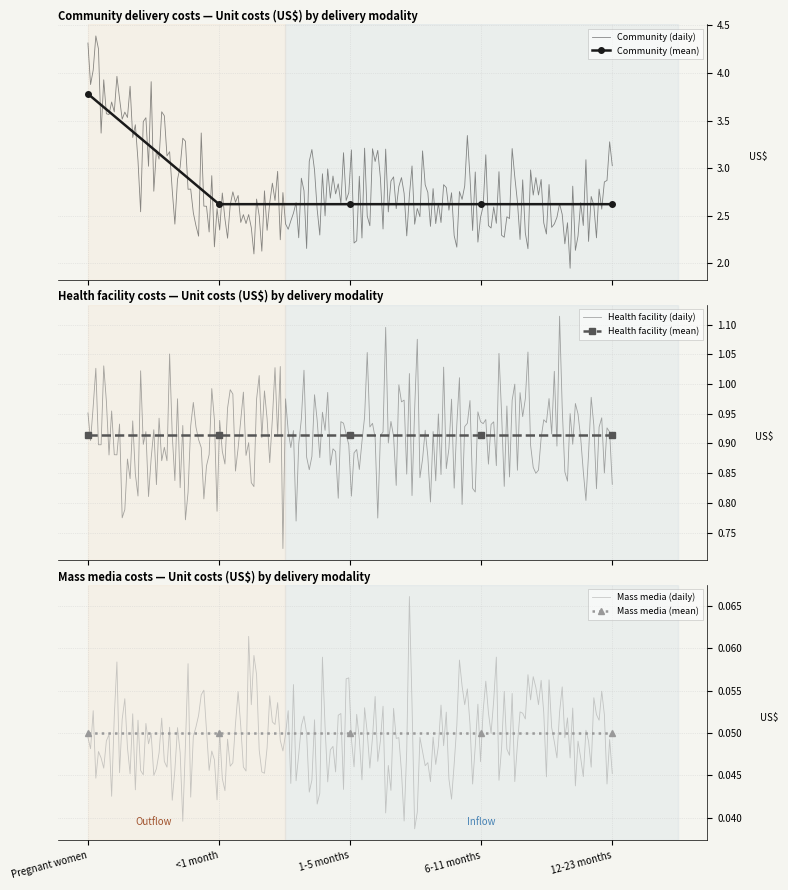

True or false: Health facility has a value of 0.9 at <1 month.

True